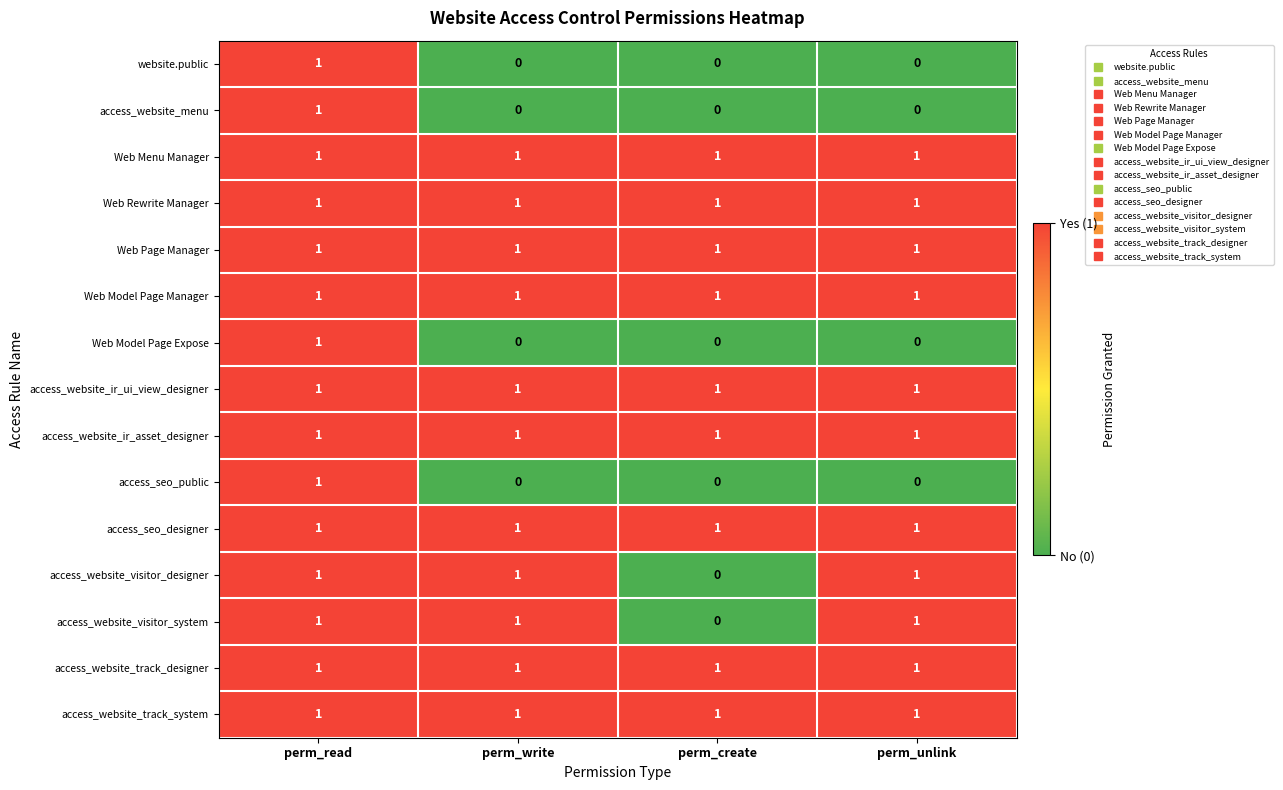

True or false: Web Model Page Manager has a value of 1 at perm_write.

True